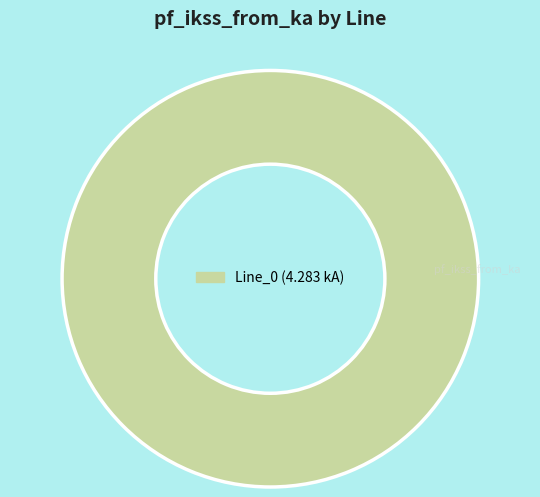

Is there any slice that represents more than half of the pie?

Yes